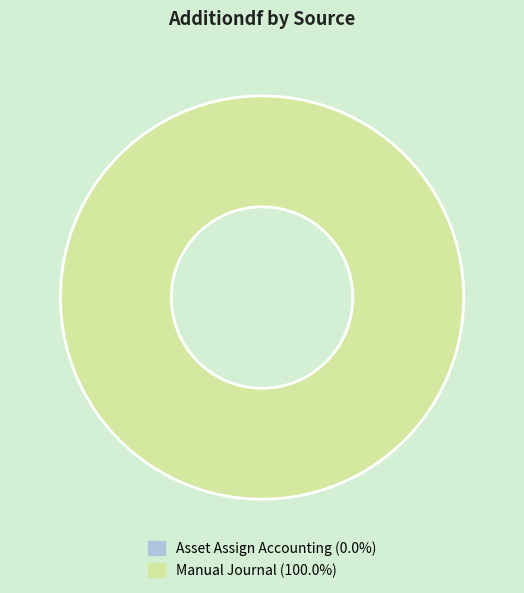

Do Asset Assign Accounting and Manual Journal together represent more than half of the pie?

Yes